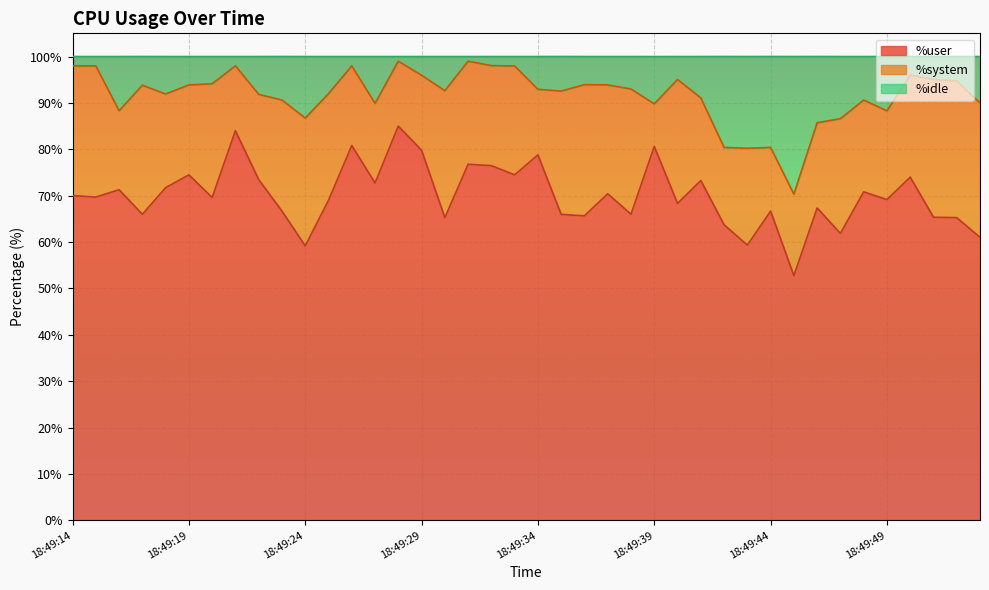

True or false: %user has a value of 78.4 at 18:49:24.

False